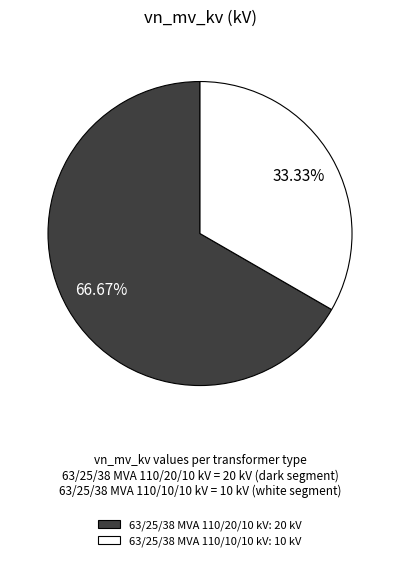

What percentage do 63/25/38 MVA 110/10/10 kV and 63/25/38 MVA 110/20/10 kV together represent?

100.0%